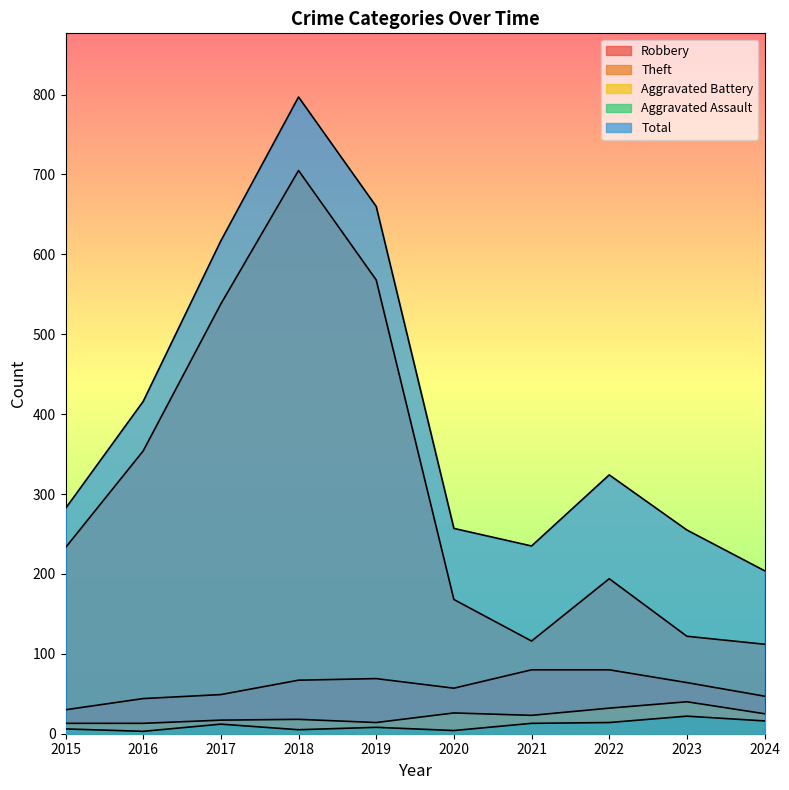

What is the greatest value displayed?

797